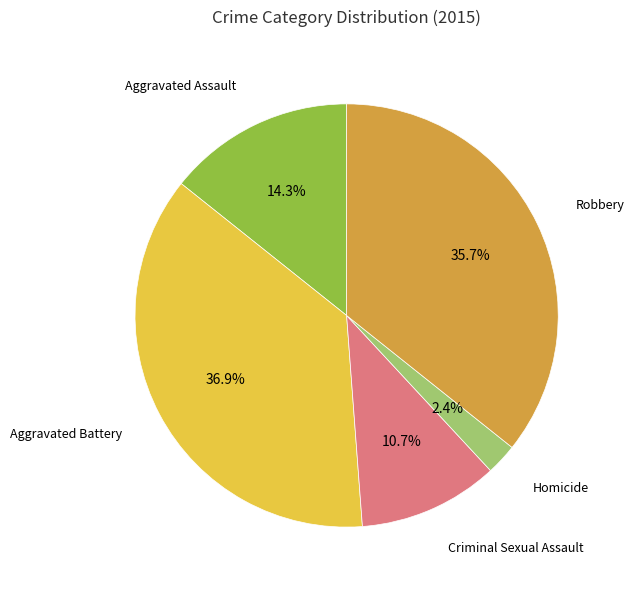

Is it true that Robbery is 36% of the pie?

True